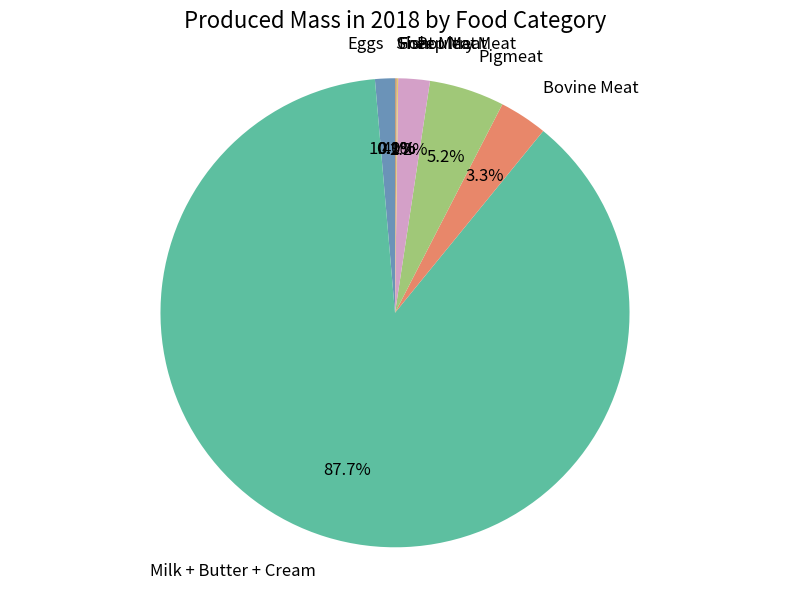

What is the largest slice in the pie chart?

Milk + Butter + Cream